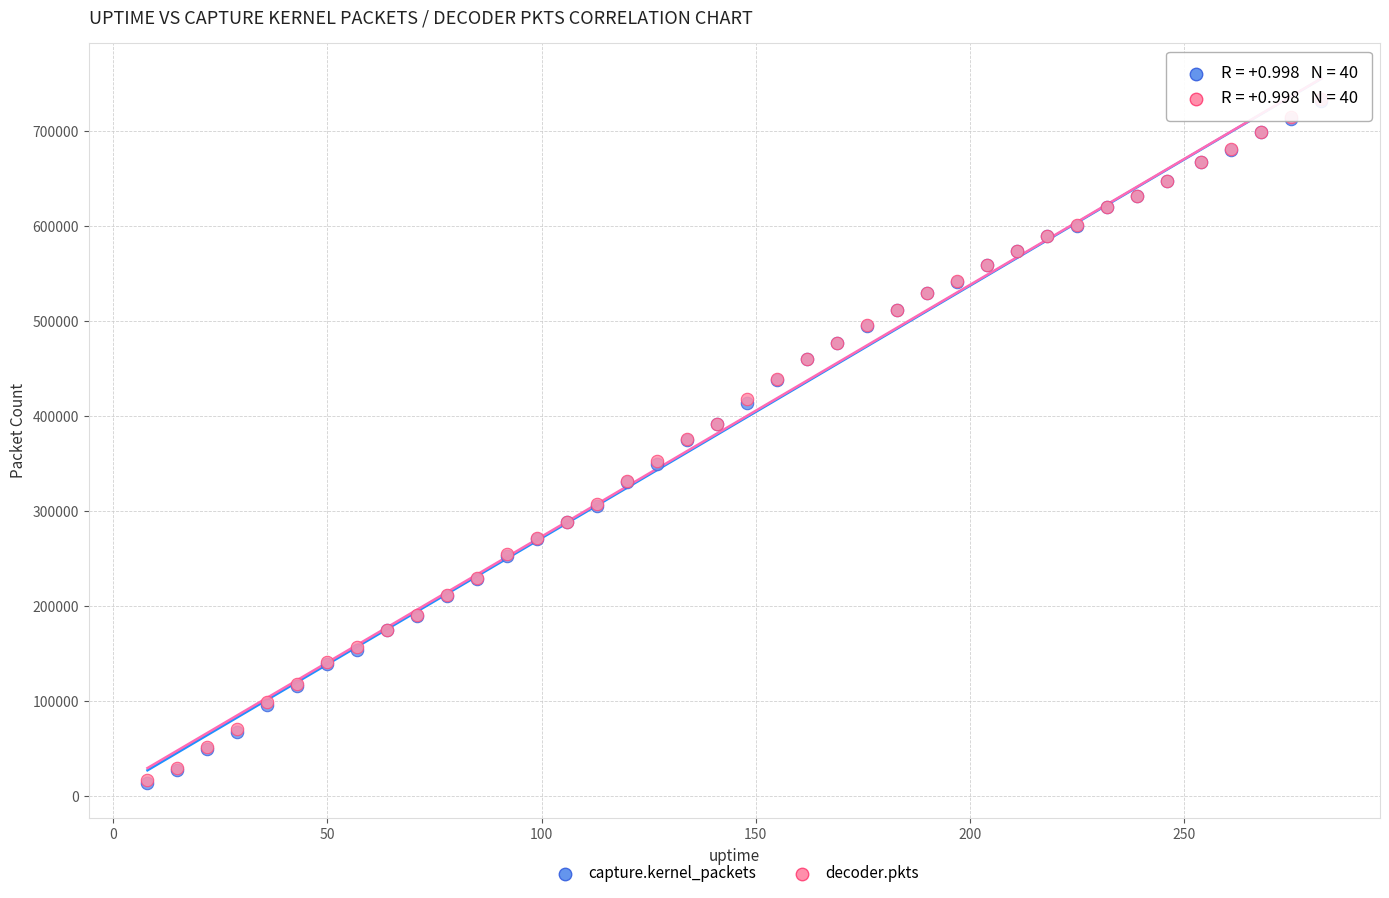

What are all the series names shown in the legend?

capture.kernel_packets, decoder.pkts